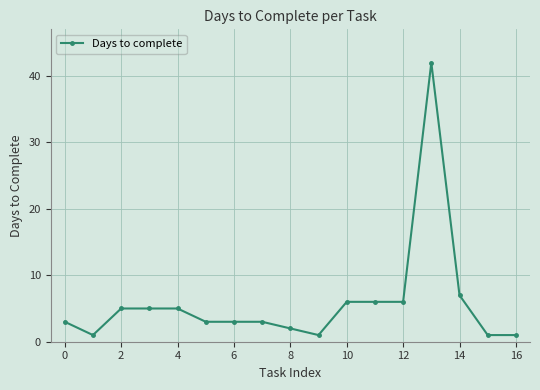

What is the average value?

6